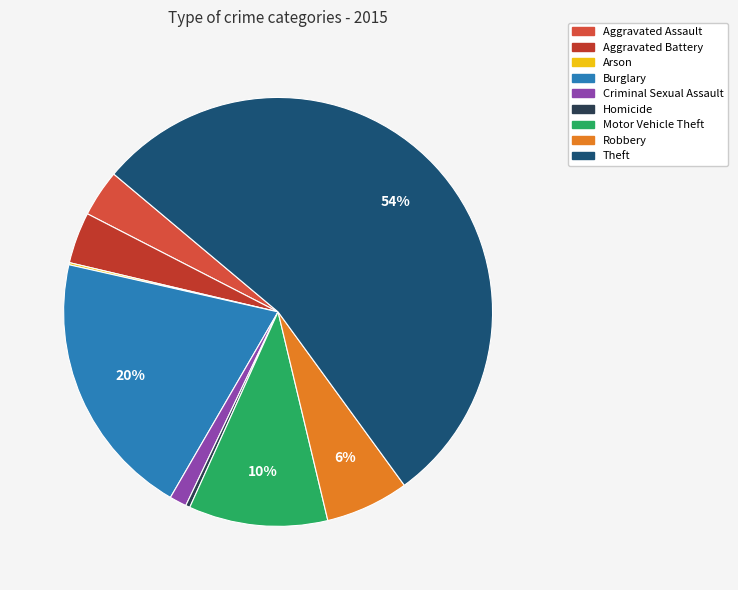

What percentage do Robbery and Arson together represent?

6.5%